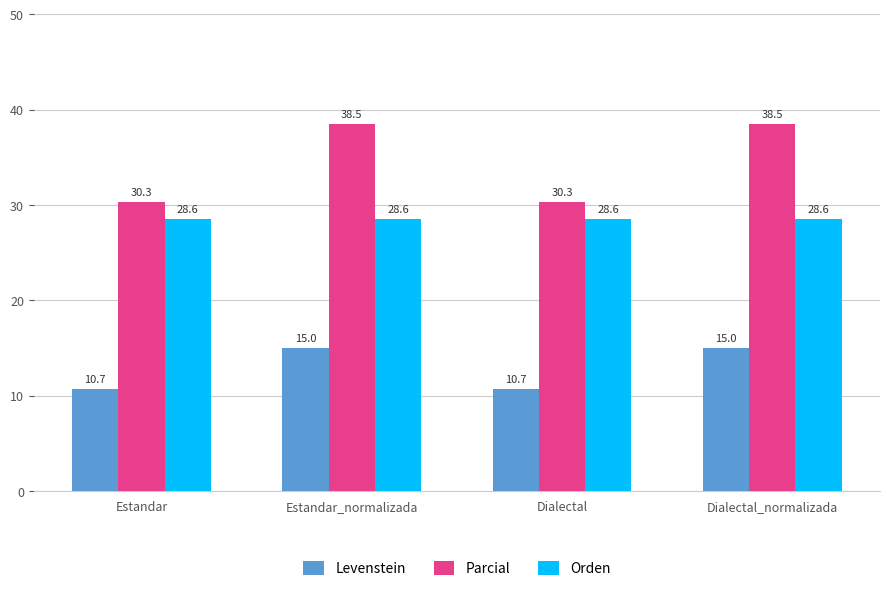

What is the spread (max minus min) of values at Dialectal?

19.6